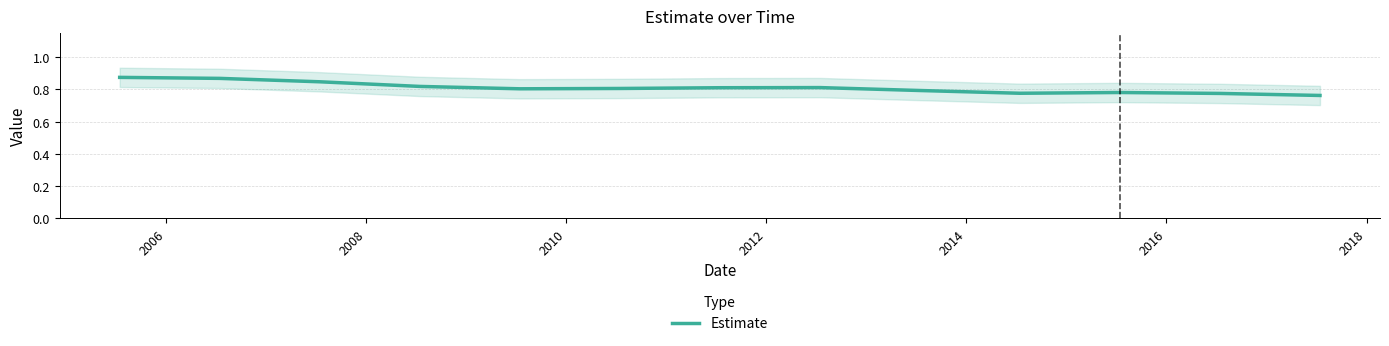

How many points are higher than both their immediate neighbors (excluding endpoints)?

2